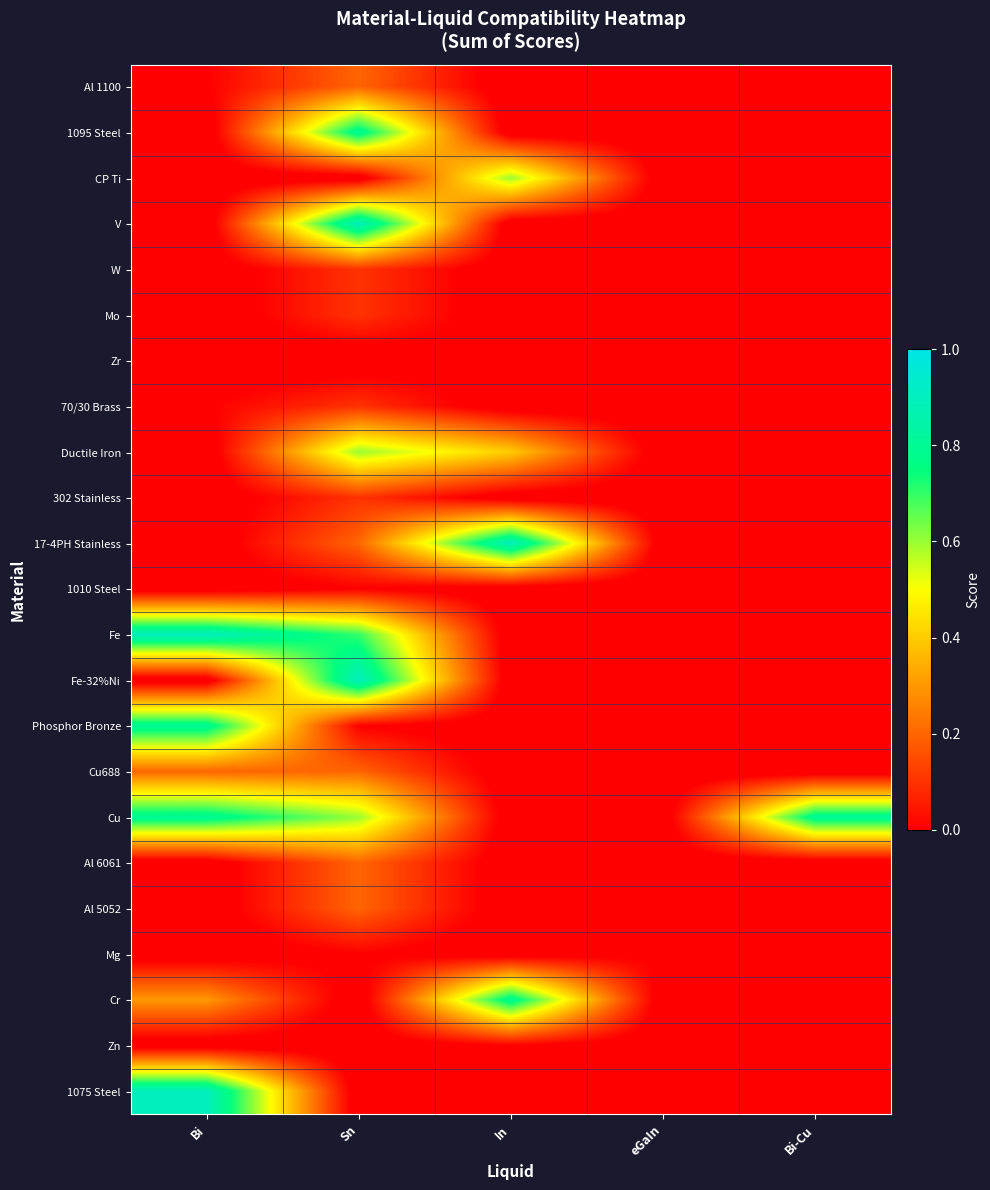

What is the total value across all series at In?

1.9